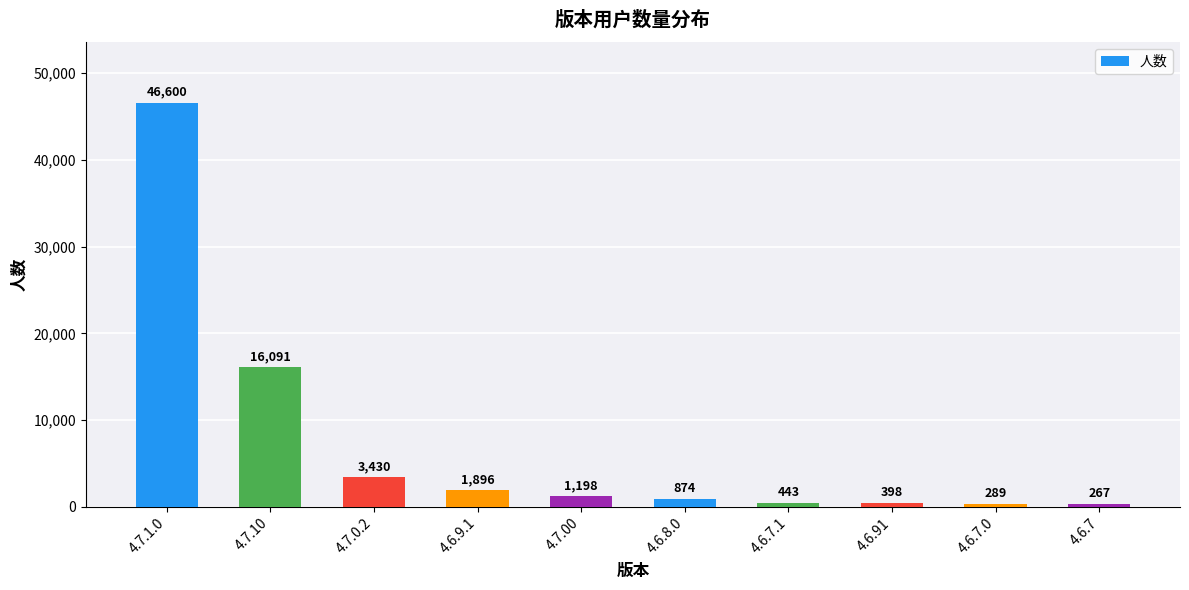

Reading left to right, list all the values displayed in this chart.

46600	16091	3430	1896	1198	874	443	398	289	267